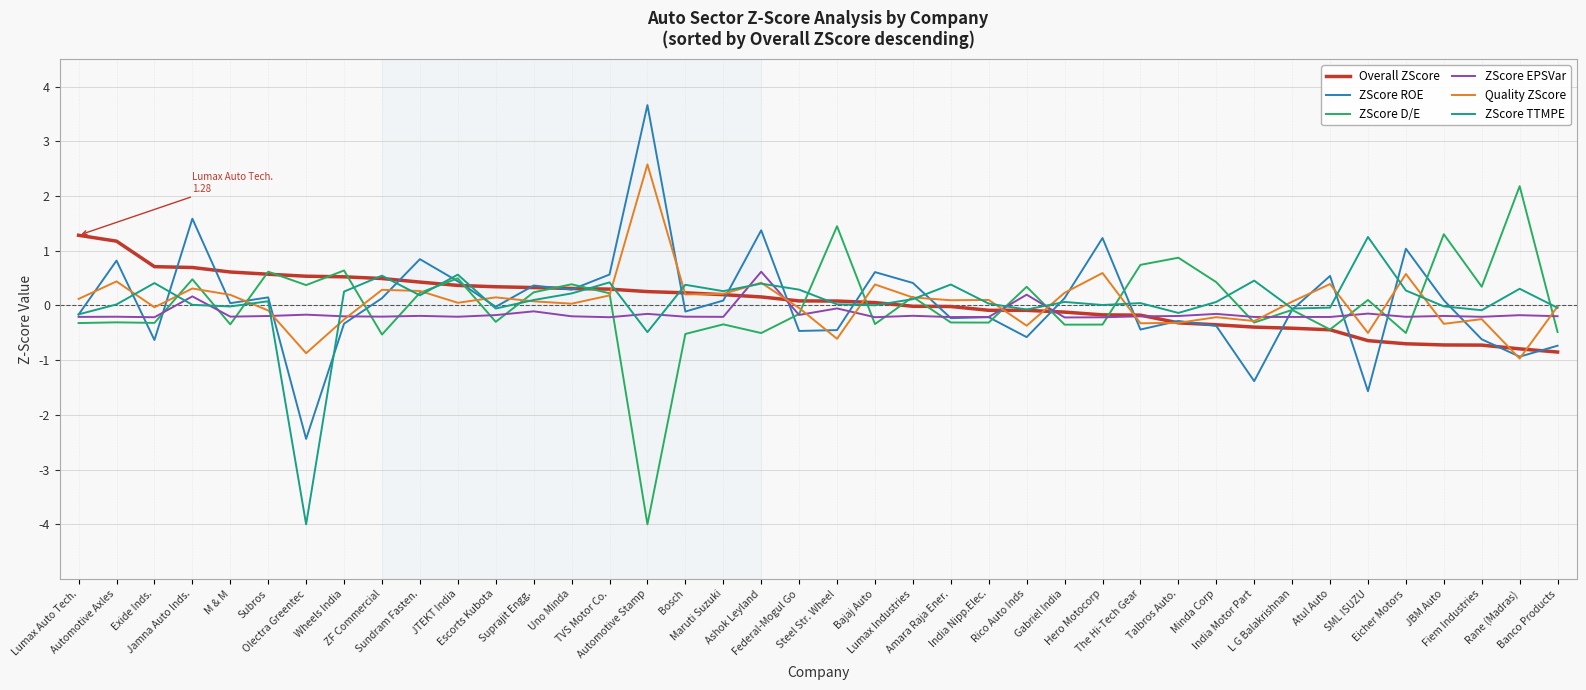

What is the lowest value of the ZScore TTMPE series?

-4.0